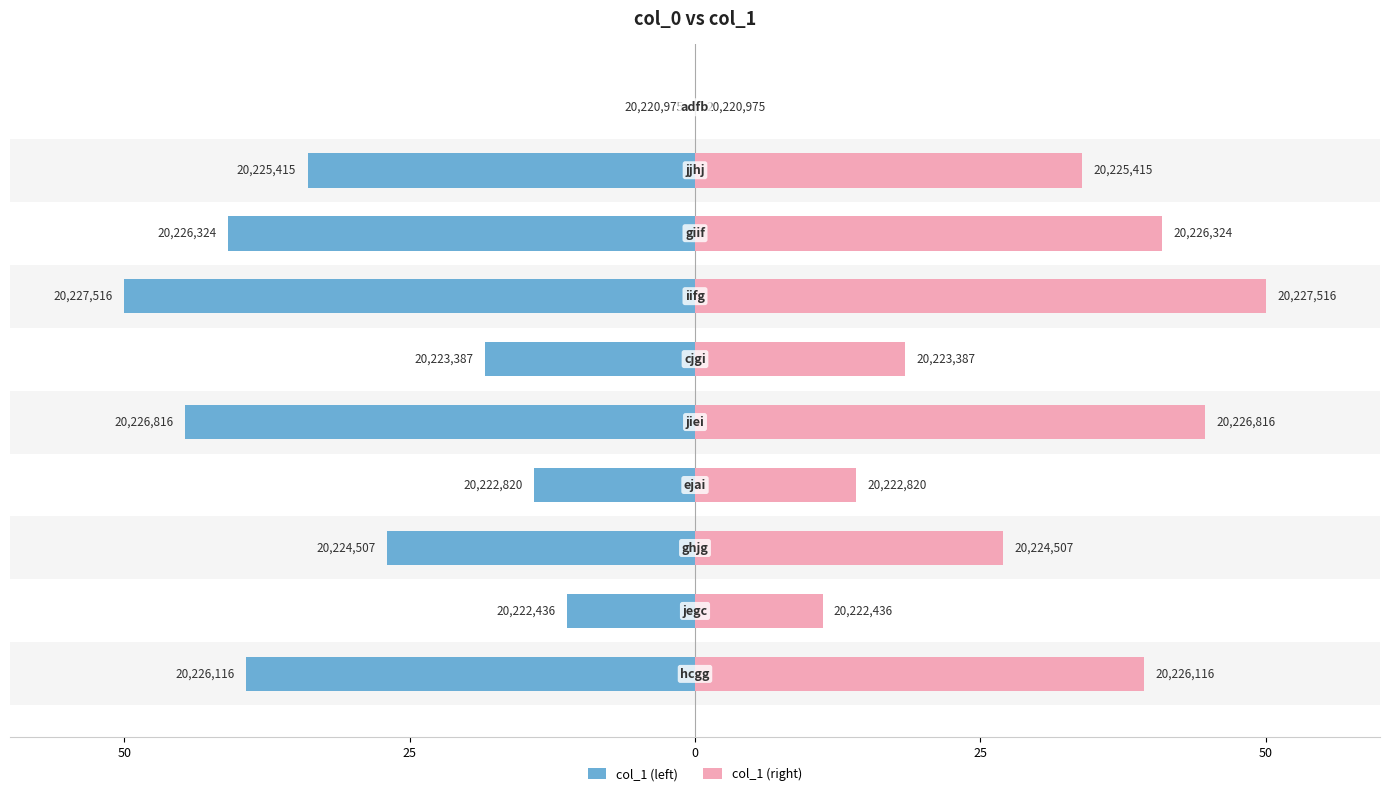

At how many categories does at least one series exceed 38?

4